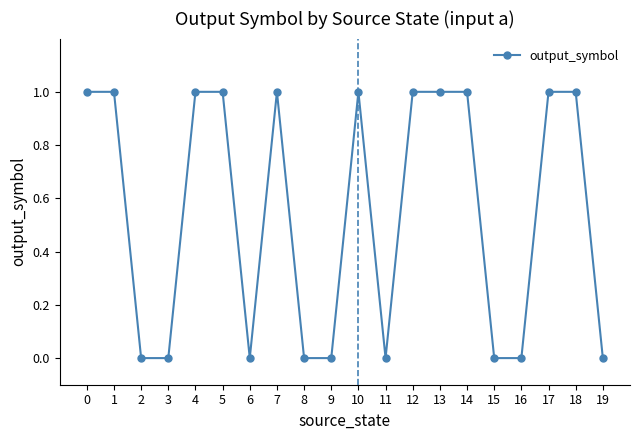

What is the maximum value shown in the chart?

1